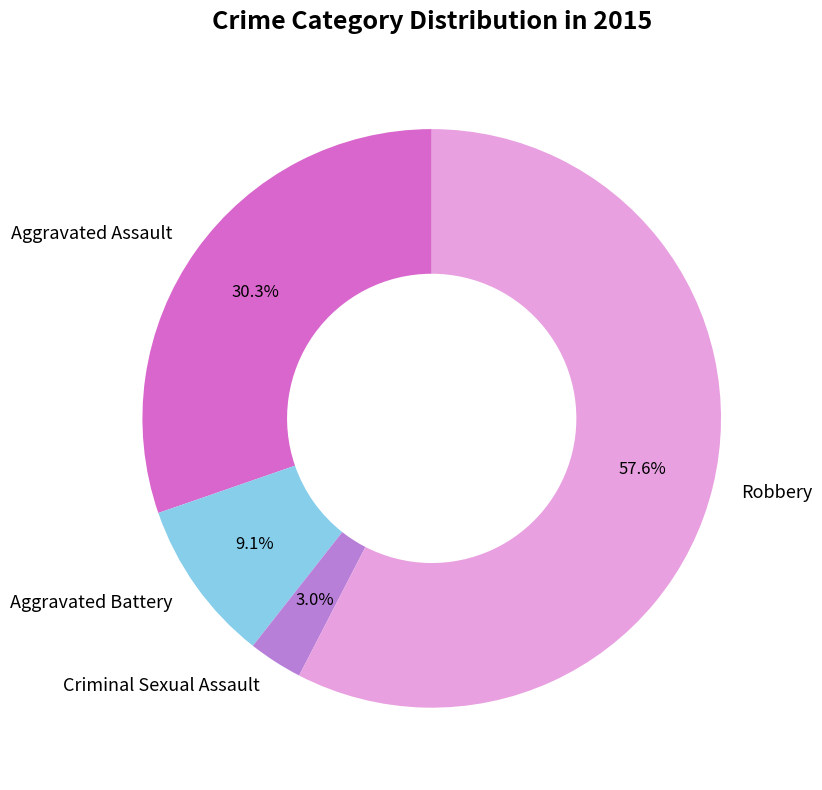

What percentage is the Robbery slice, to the nearest percent?

58%